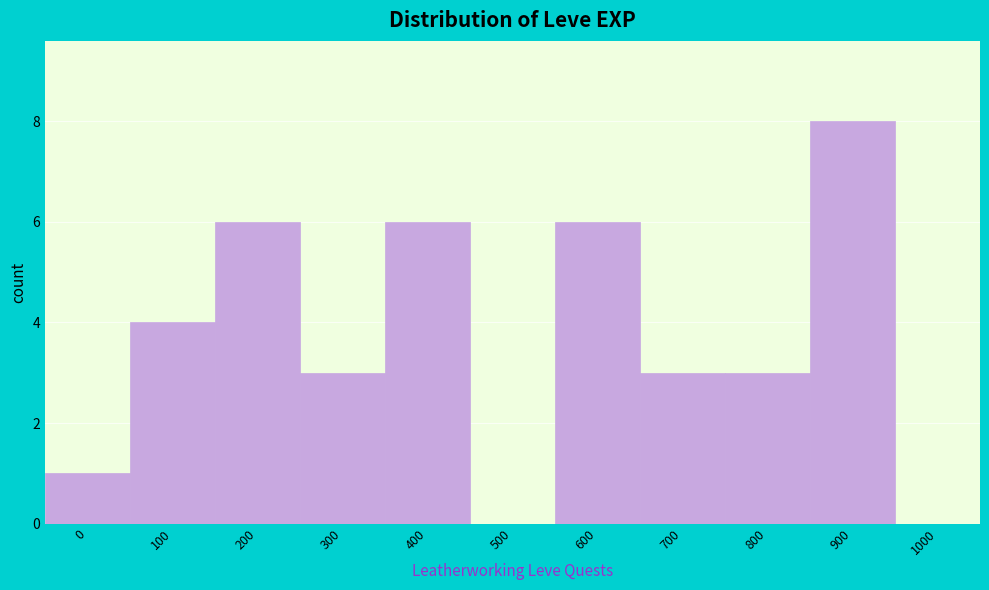

Reading right to left, what are all the values shown in this chart?

1000=0	900=8	800=3	700=3	600=6	500=0	400=6	300=3	200=6	100=4	0=1